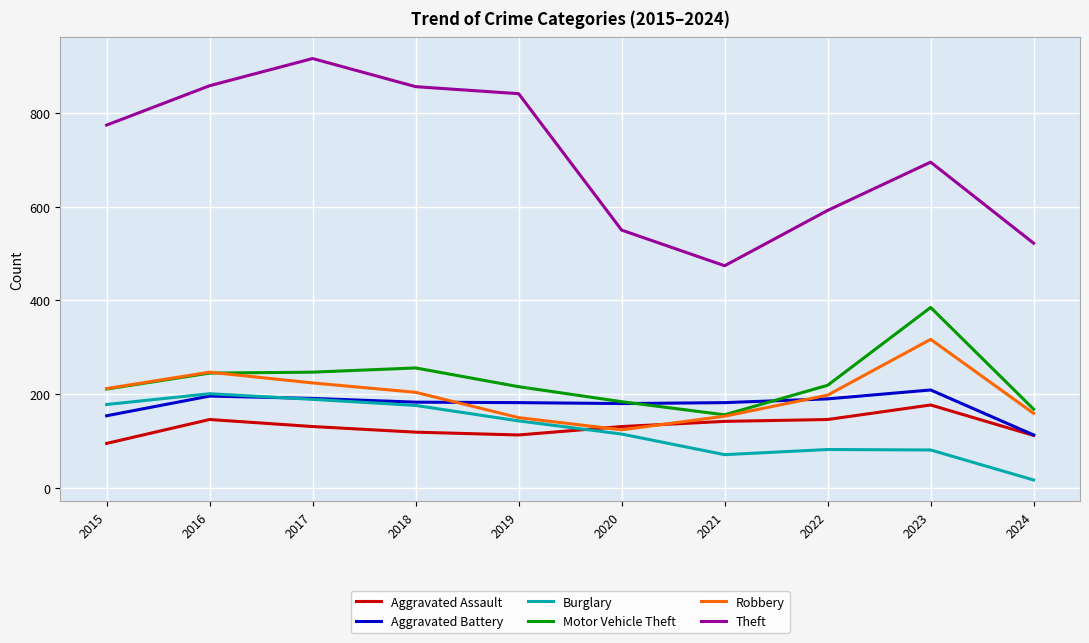

Between 2017 and 2019, which series saw the biggest shift?

Theft